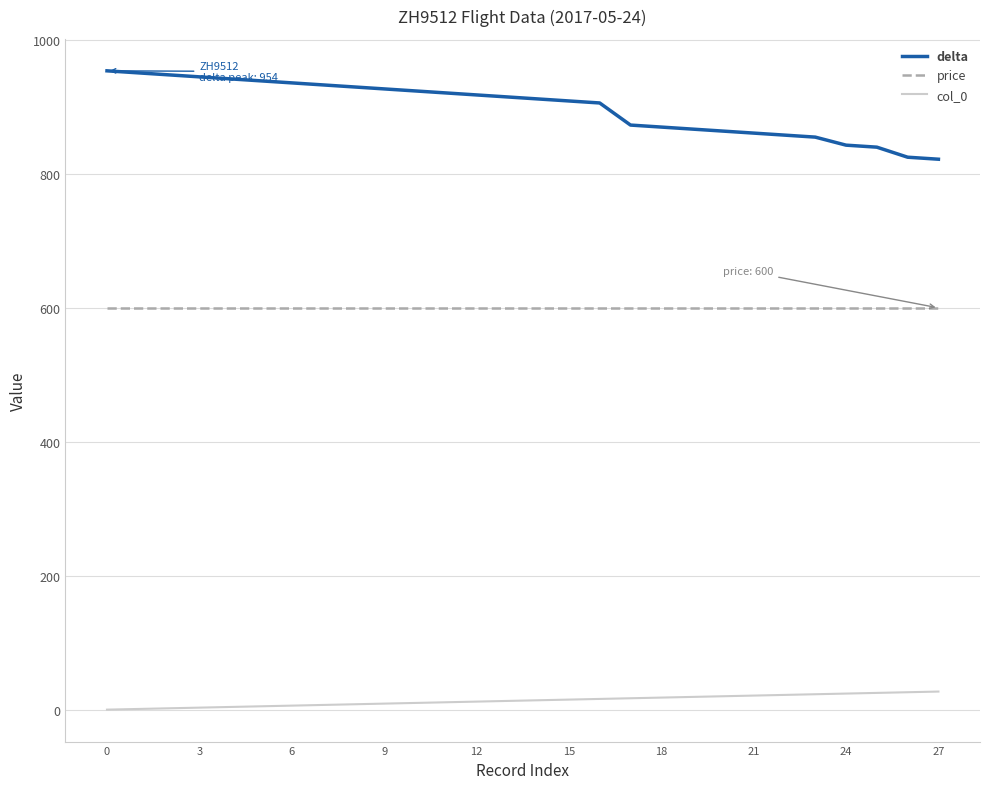

Which series has the largest range (max minus min)?

delta